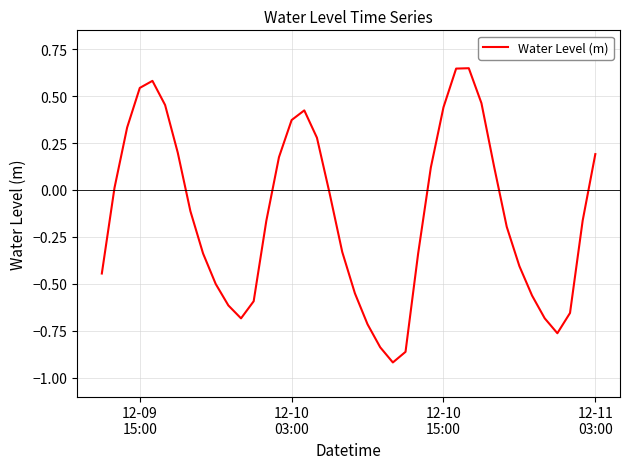

What is the difference between the maximum and minimum values?

1.6